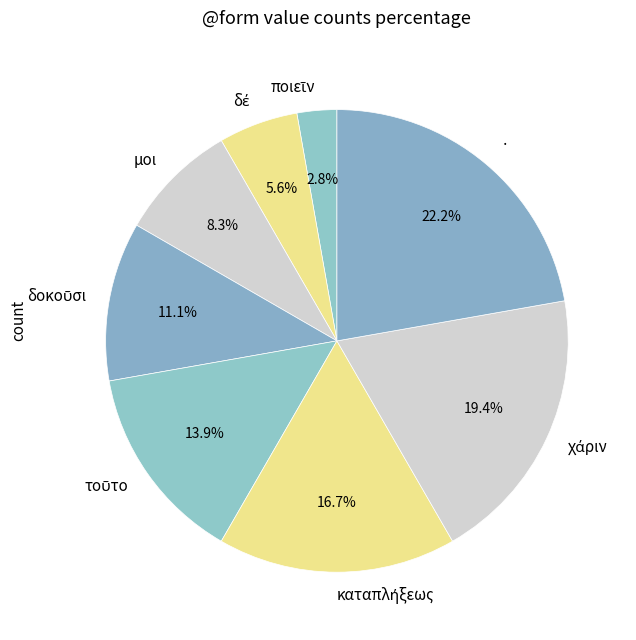

Which slice is the largest?

·